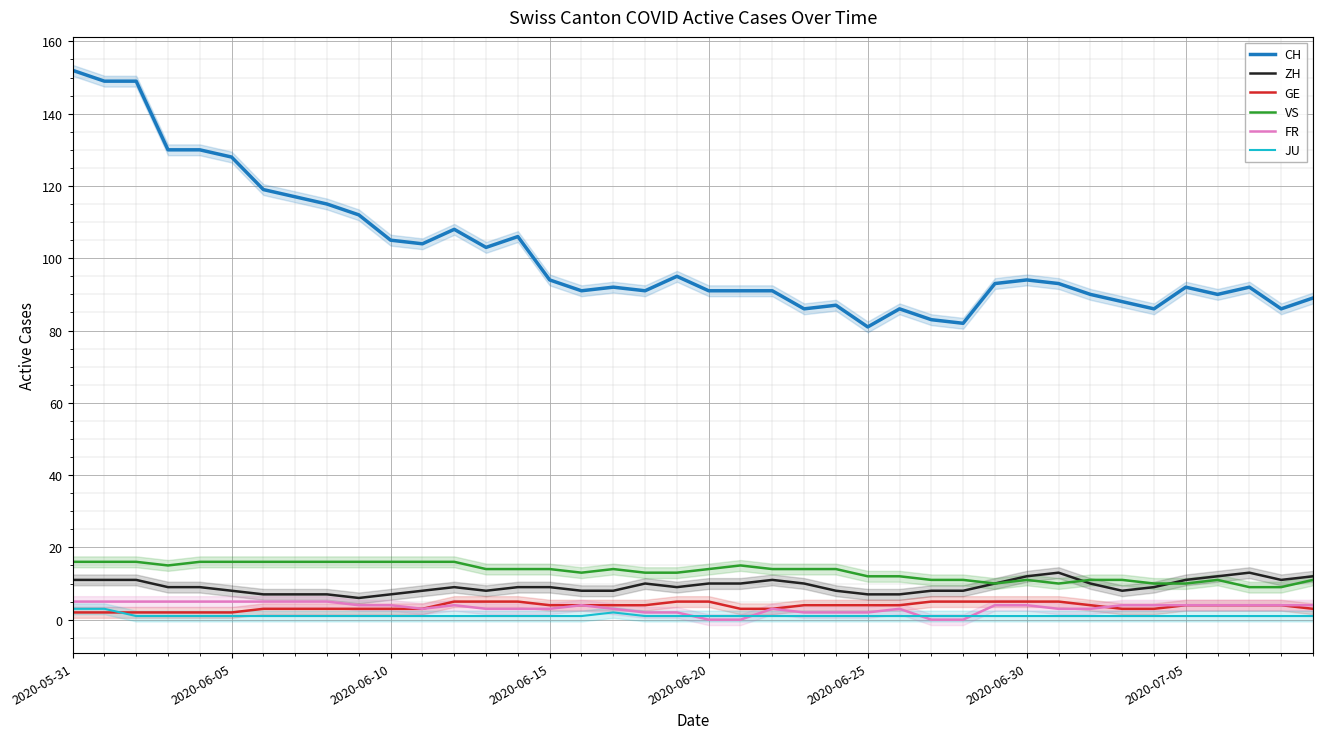

What is the approximate value of GE at 11?

3